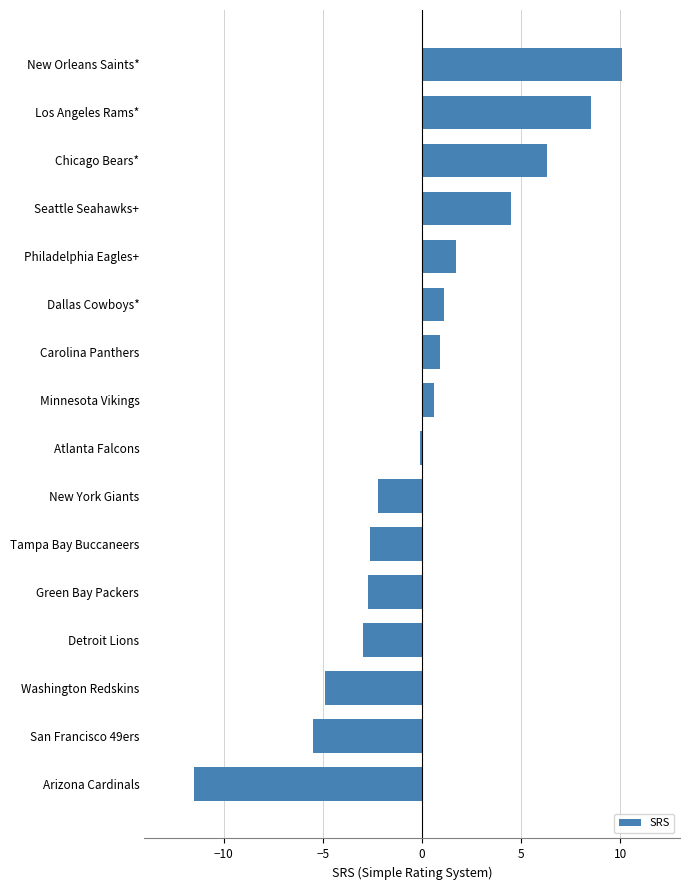

Count the number of categories in the chart.

16